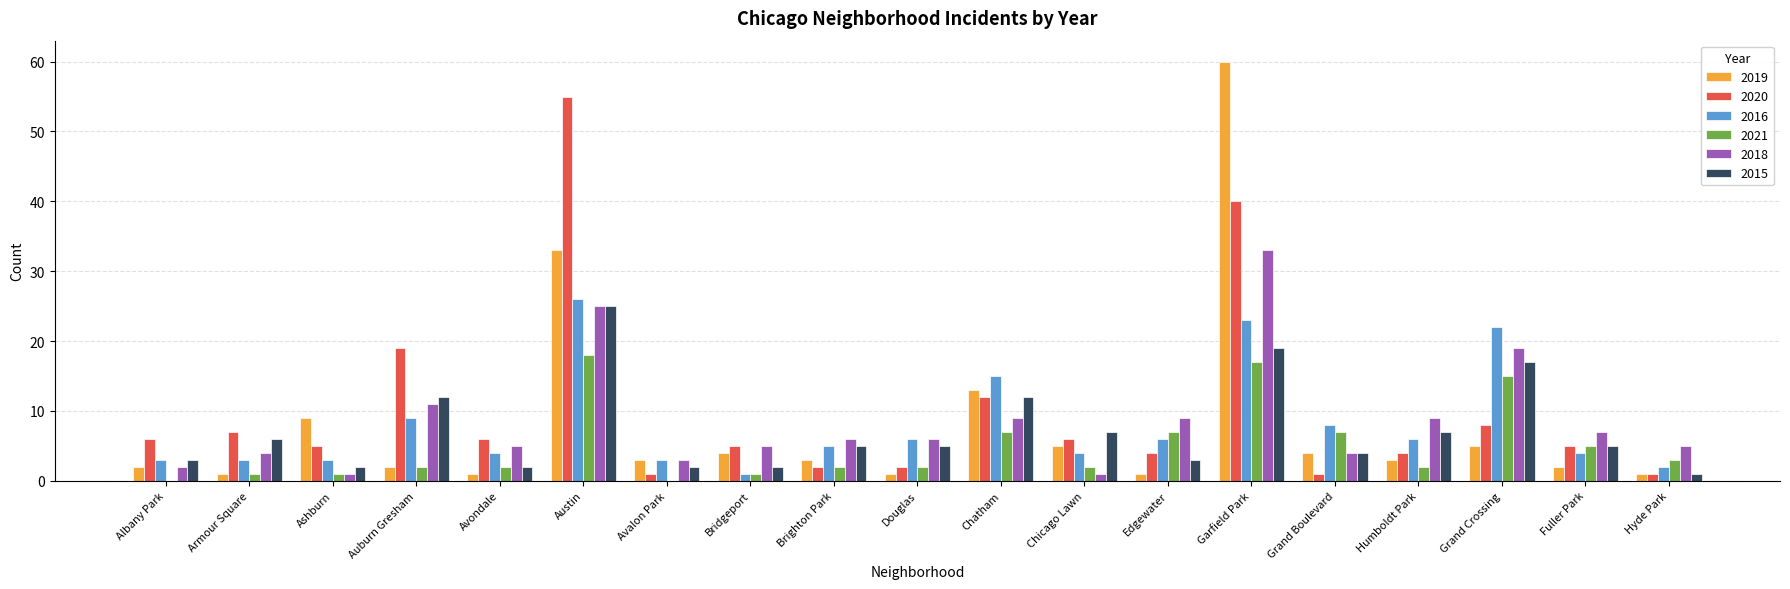

What is the sum of all 2019 values?

153